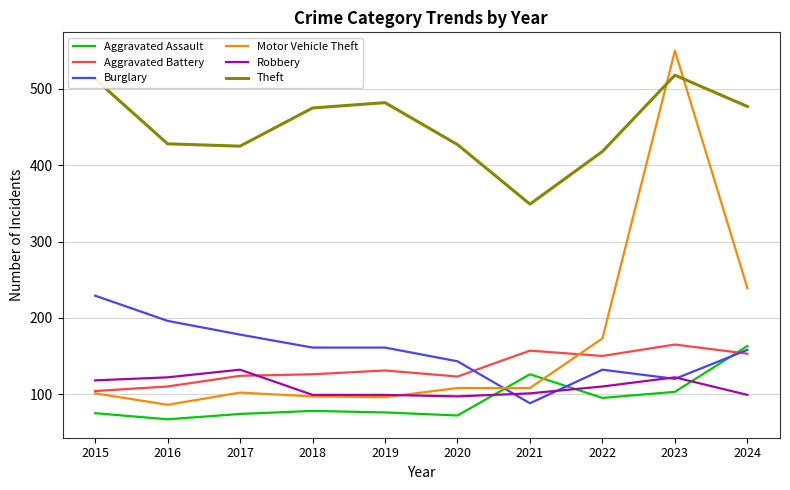

Is the value of Burglary at 2021 greater than the value of Theft at 2018?

No